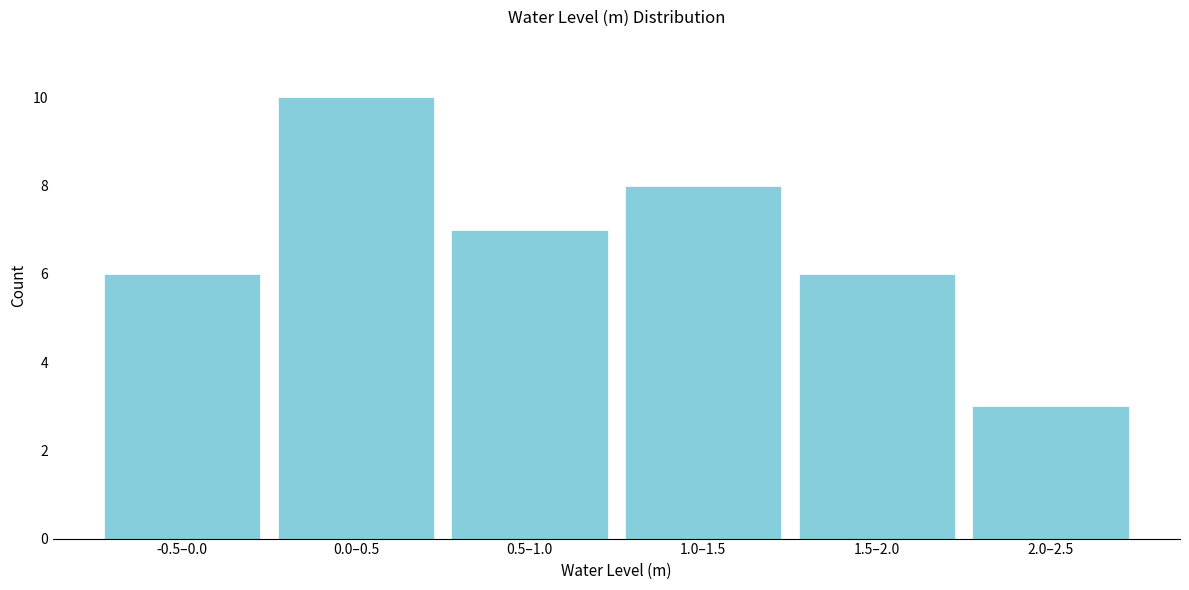

Reading left to right, transcribe all the data shown in this chart.

6	10	7	8	6	3